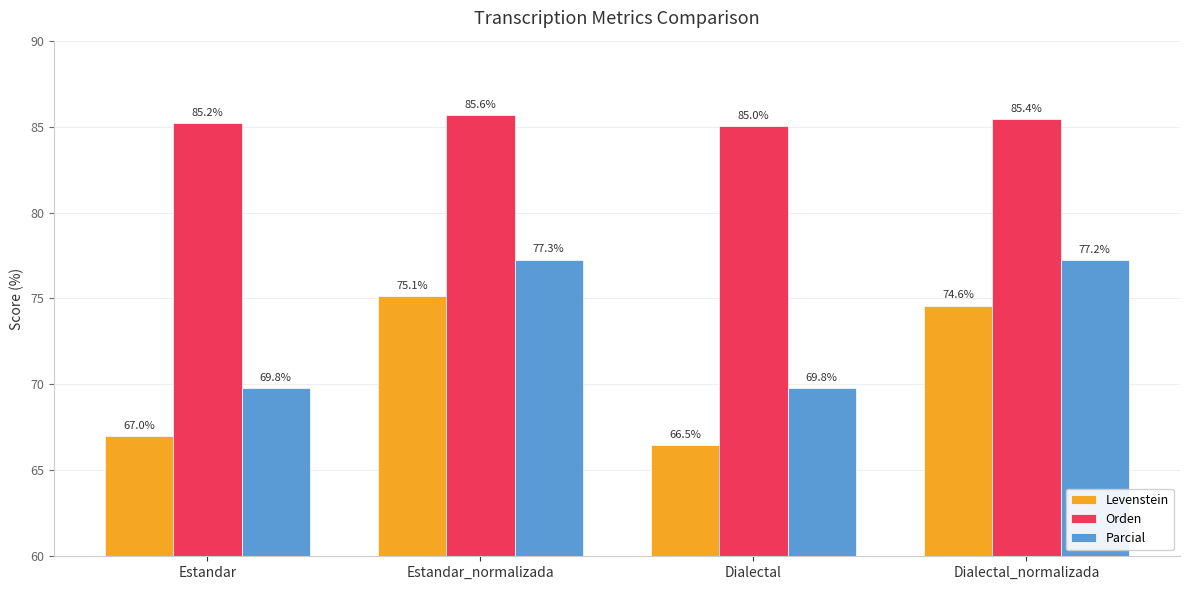

What is the spread (max minus min) of values at Estandar_normalizada?

10.5